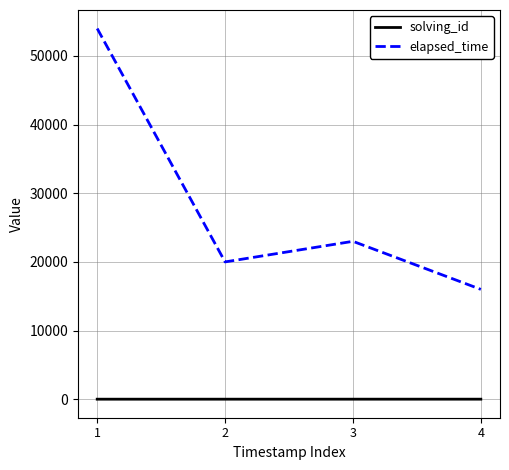

Rank the series by their maximum value, from highest to lowest.

elapsed_time, solving_id